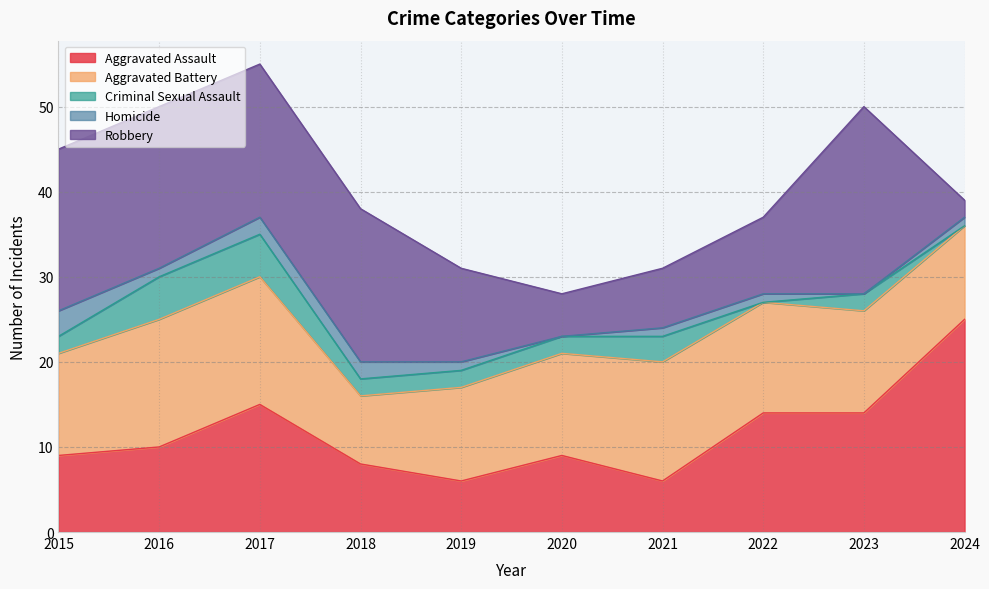

Is the value of Aggravated Assault at 2024 greater than the value of Aggravated Battery at 2018?

Yes